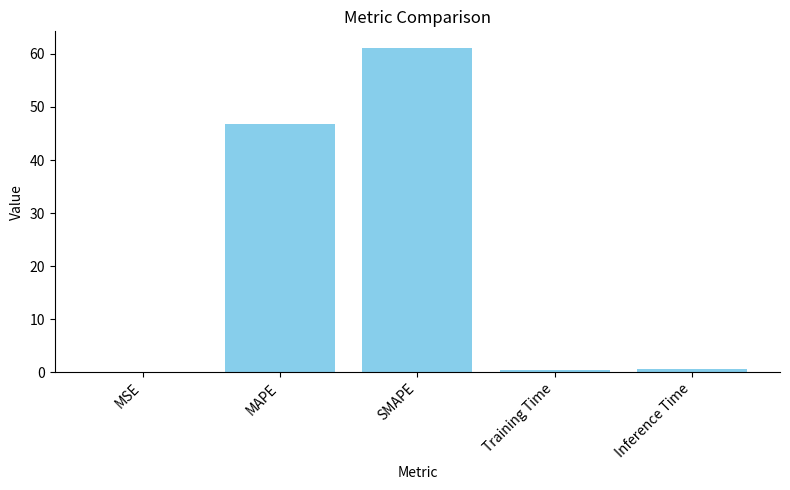

Which has a higher value, MAPE or MSE?

MAPE